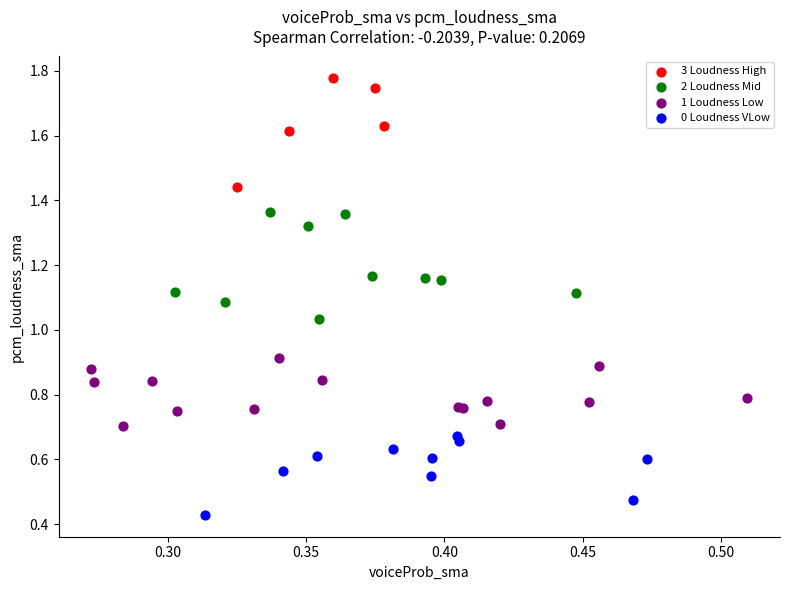

Which series contains the highest Y value?

3 Loudness High